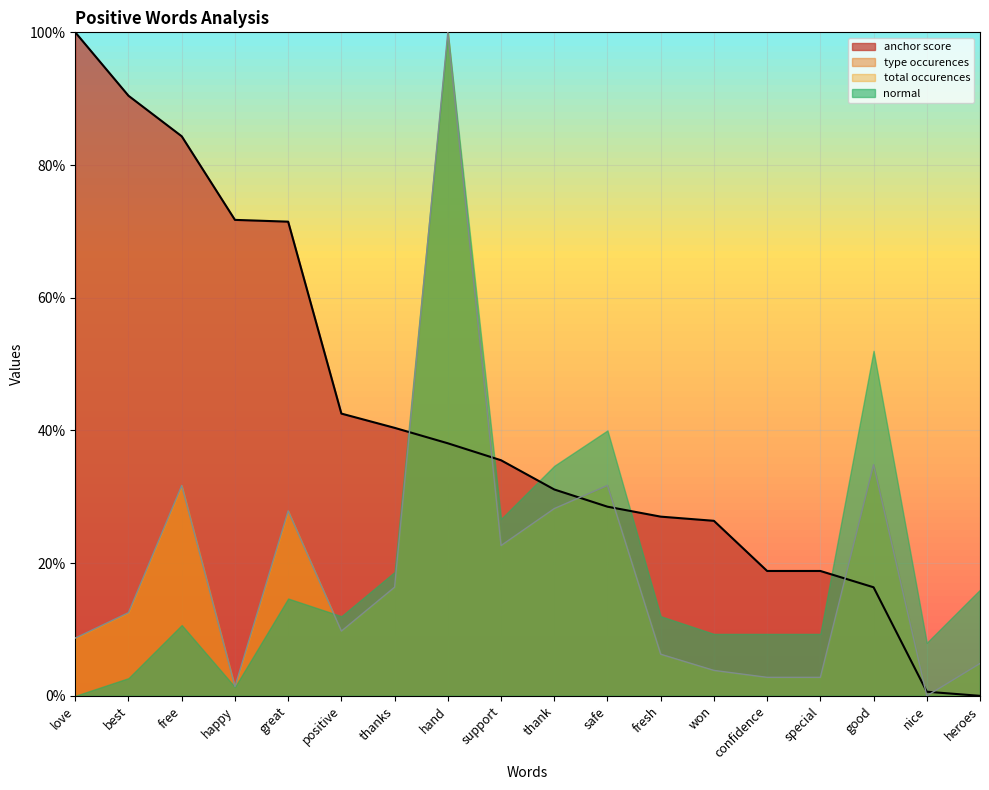

What is the difference between the maximum and minimum values in the type occurences series?

1.0